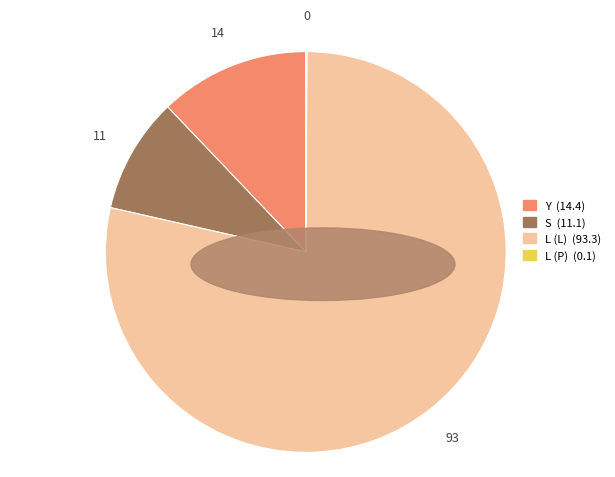

Is there any slice that represents more than half of the pie?

Yes